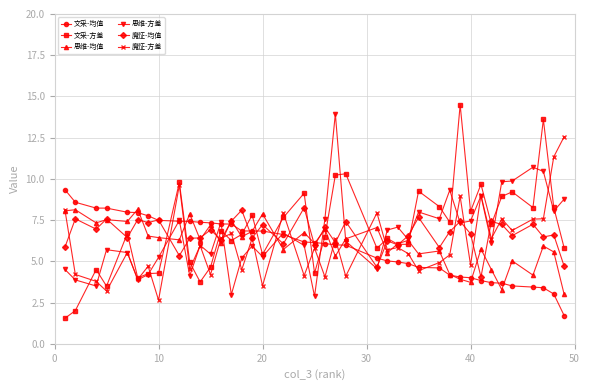

What is the maximum value shown in the chart?

14.5